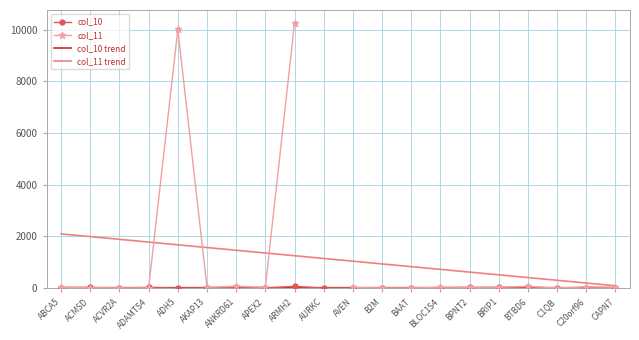

At which label does col_10 trend first exceed 15?

ABCA5